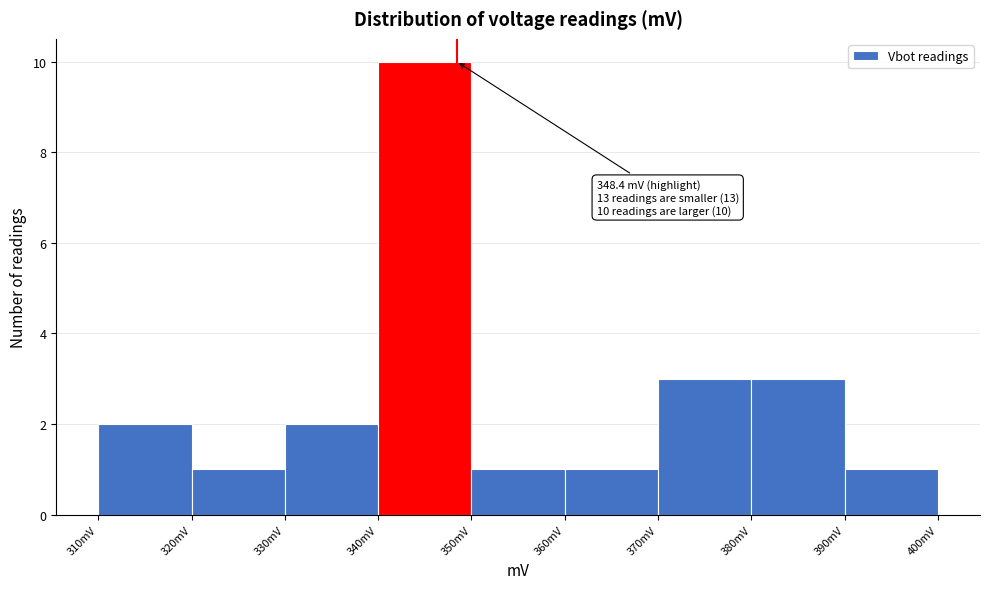

Over which range of the x-axis is the bar tallest?

340 to 350